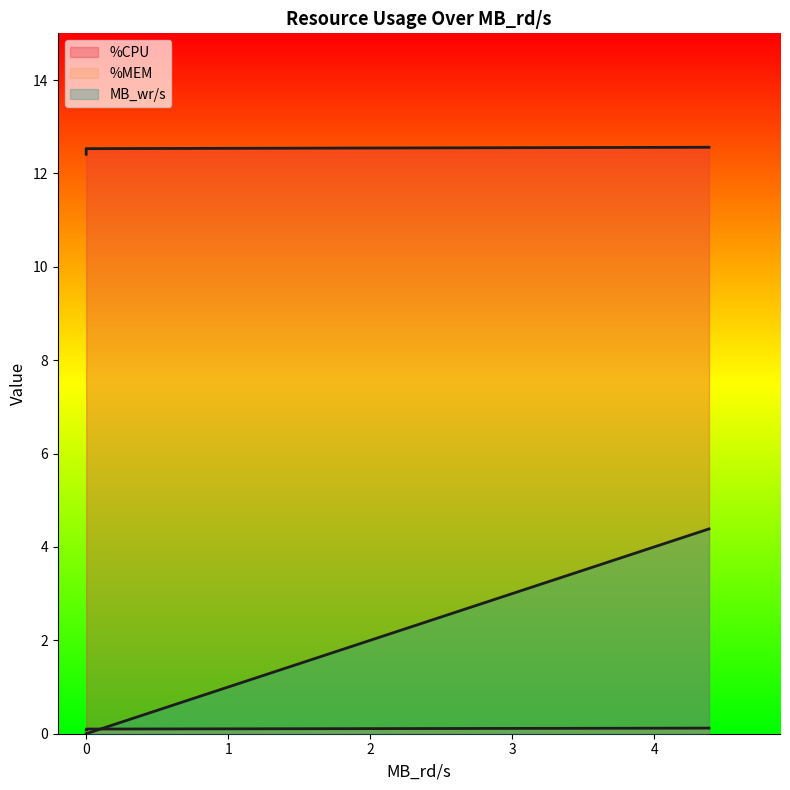

True or false: %CPU and %MEM intersect in this chart.

False